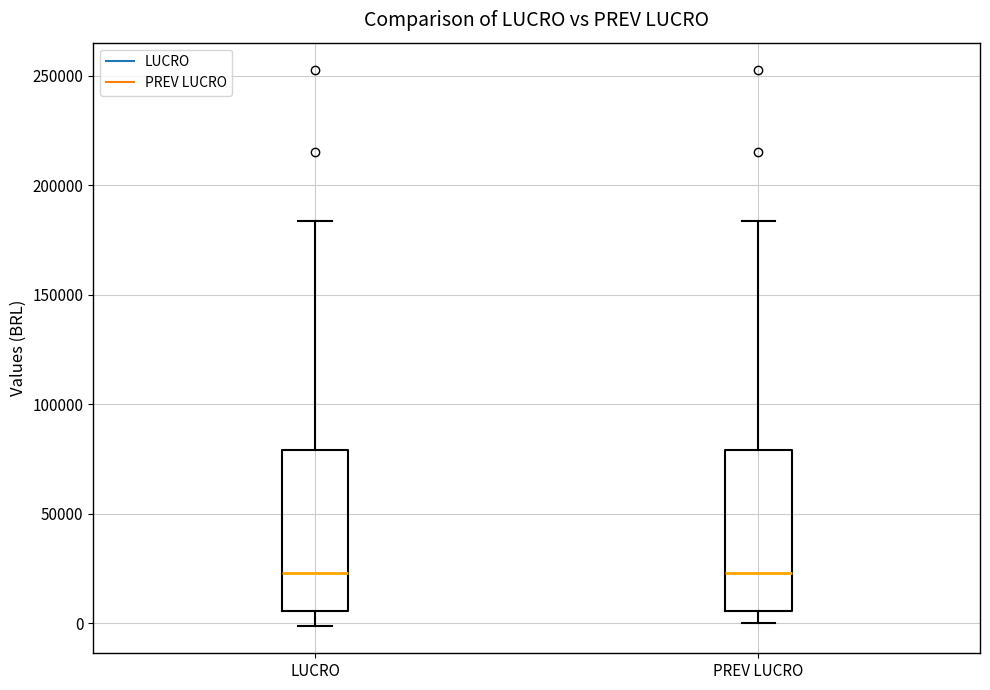

Reading left to right, read every box against the y-axis: the position of its median line, the range the box covers, and the ends of its whiskers. The values are not printed on the chart, so give them approximately, as read against the axis.

LUCRO: median 25000, box 5000 to 80000, whiskers 0 to 185000
PREV LUCRO: median 25000, box 5000 to 80000, whiskers 0 to 185000